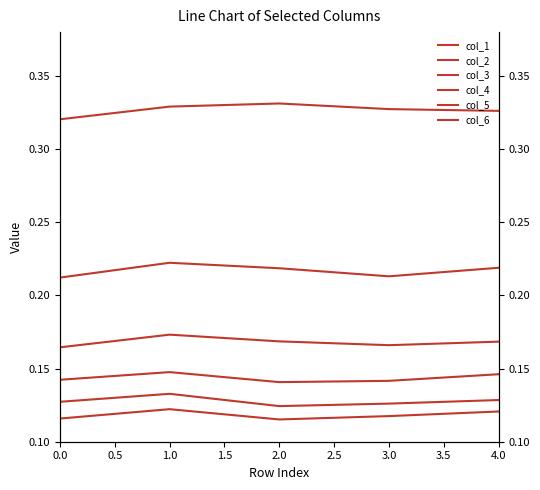

The value of col_5 at 1.0 is 0.1. True or false?

False